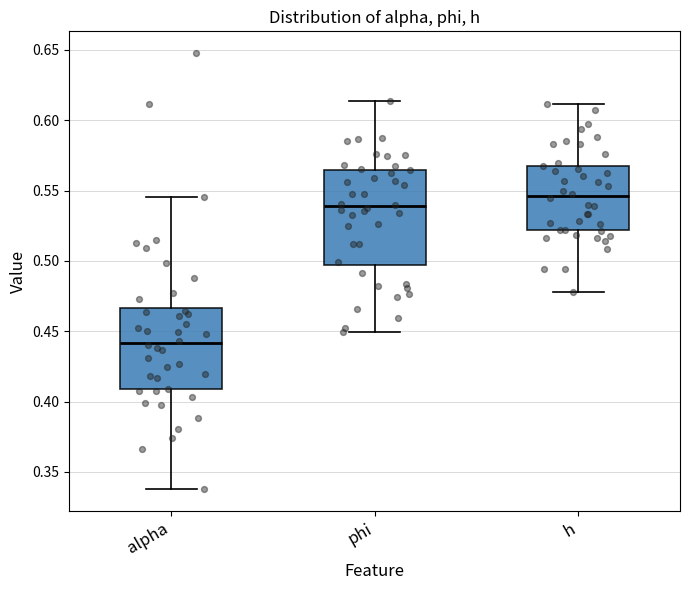

Comparing the boxes themselves (not the whiskers), which one is the tallest?

phi